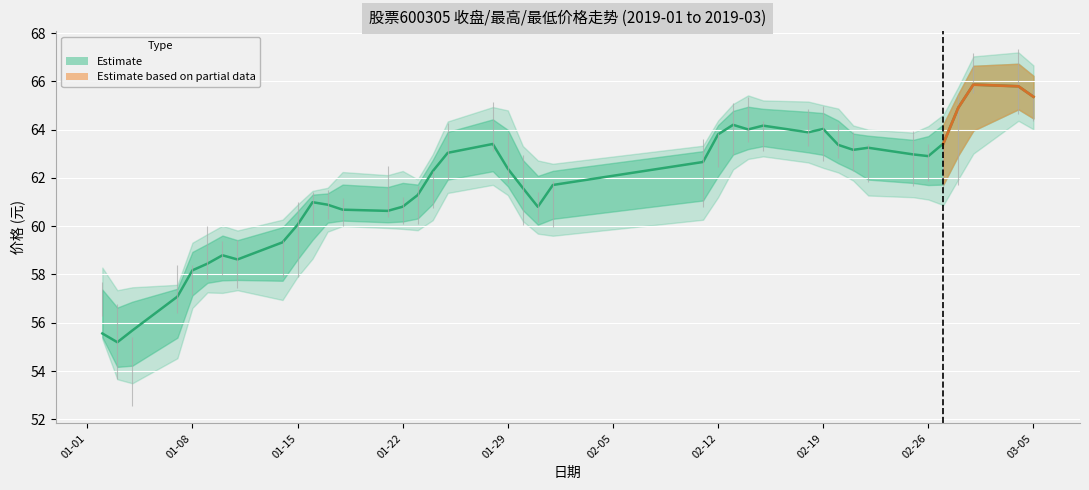

How many categories are shown in the chart?

40